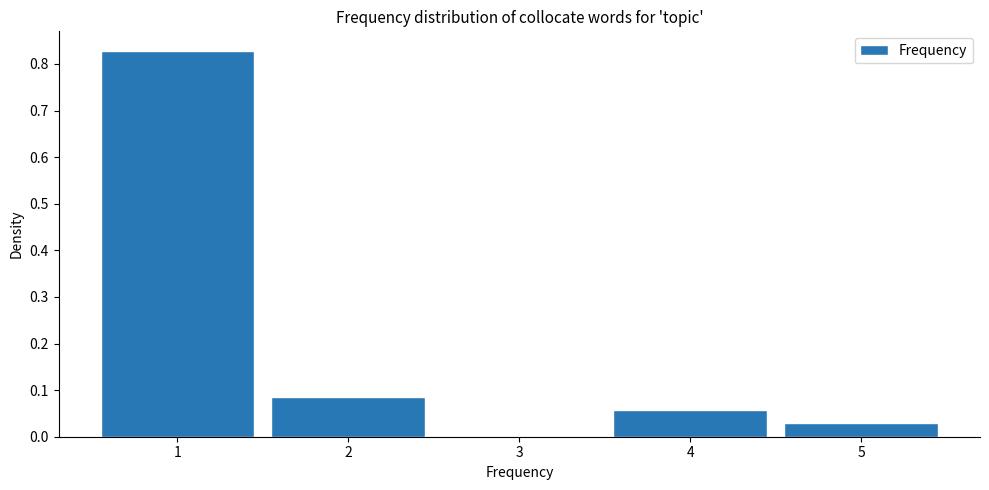

Which range on the x-axis has the tallest bar?

0.5 to 1.5